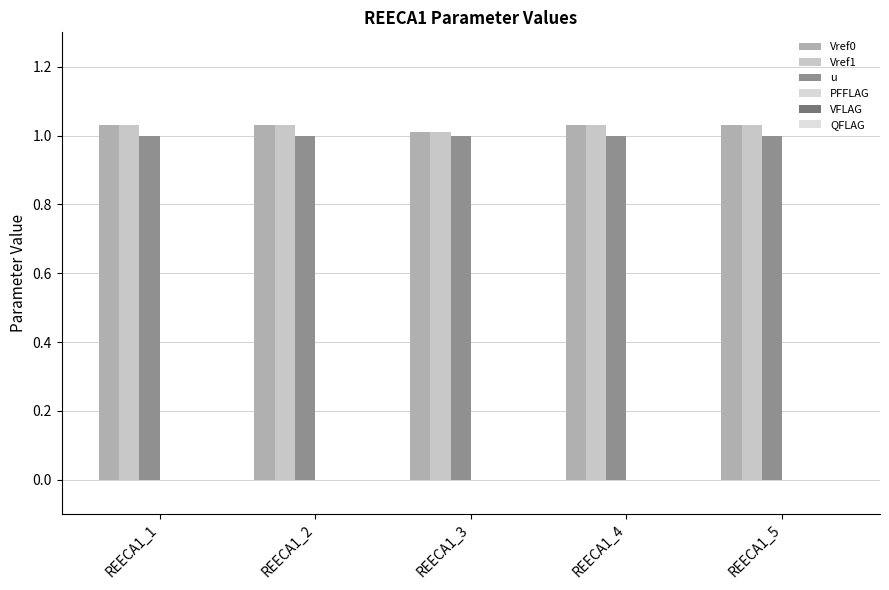

List the series in order of their peak value, highest first.

Vref0, Vref1, u, PFFLAG, VFLAG, QFLAG